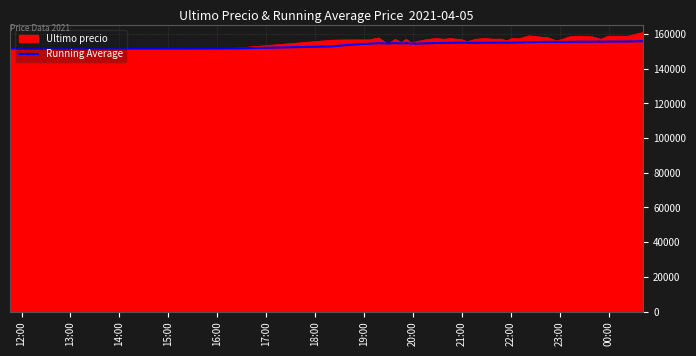

Which series has the largest range (max minus min)?

Ultimo precio